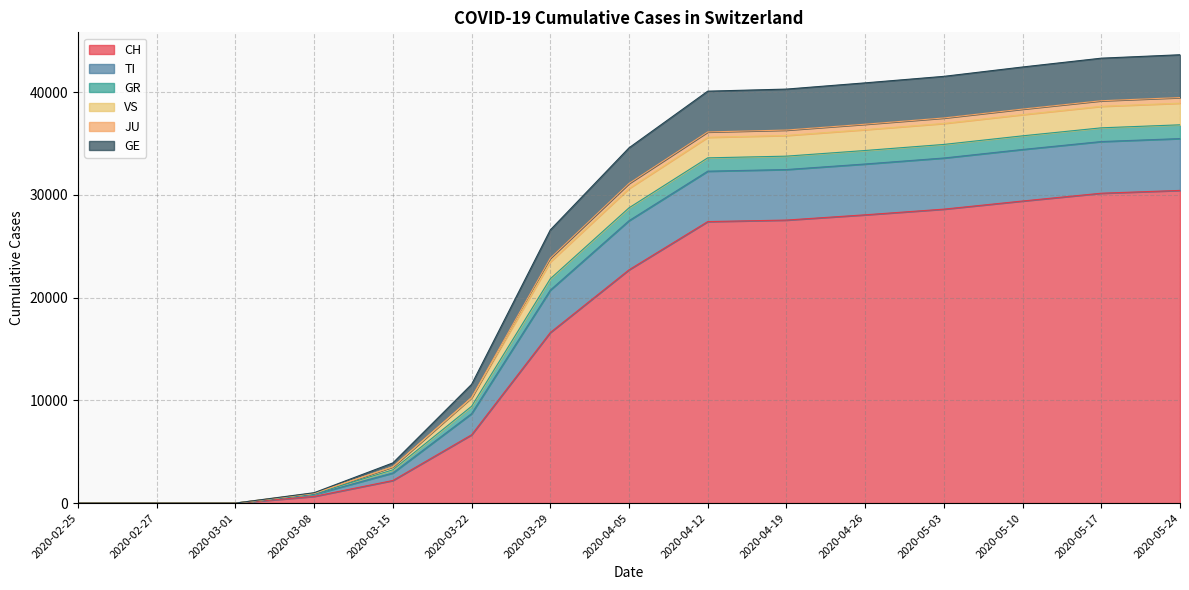

How many categories are shown in the chart?

15